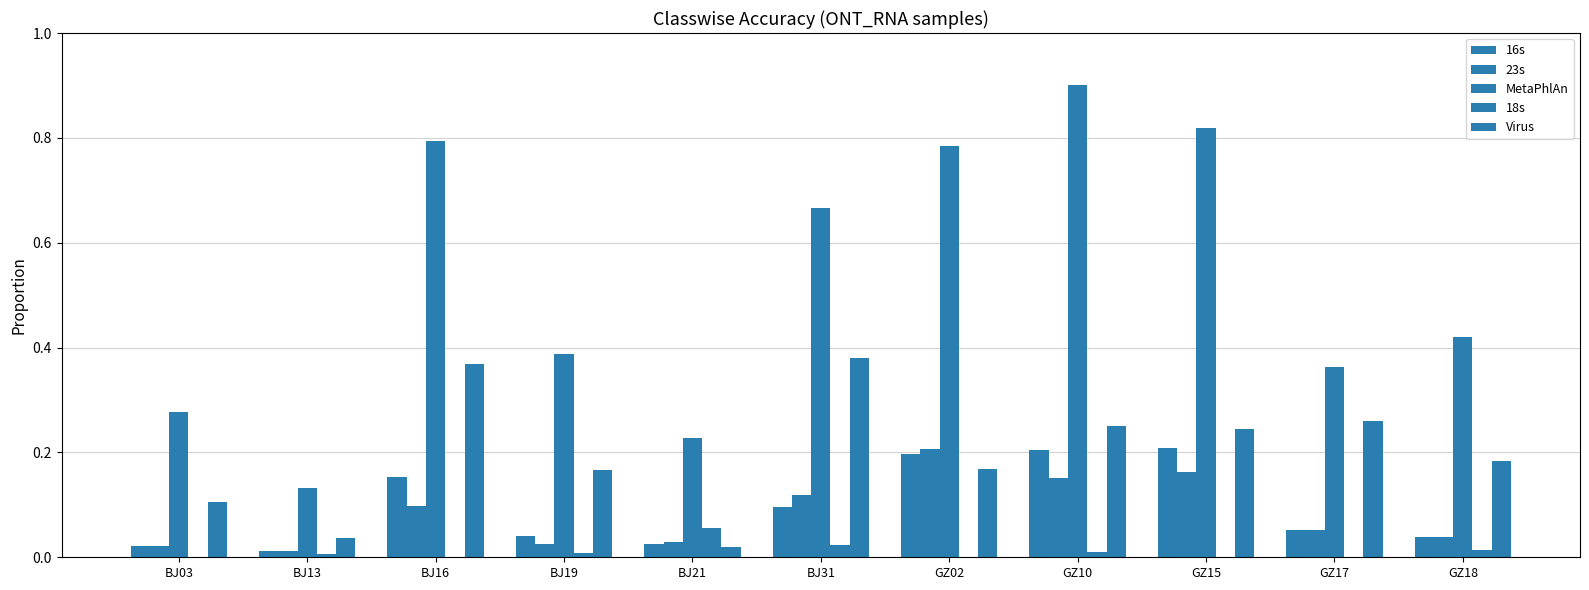

Are the bars horizontal?

No